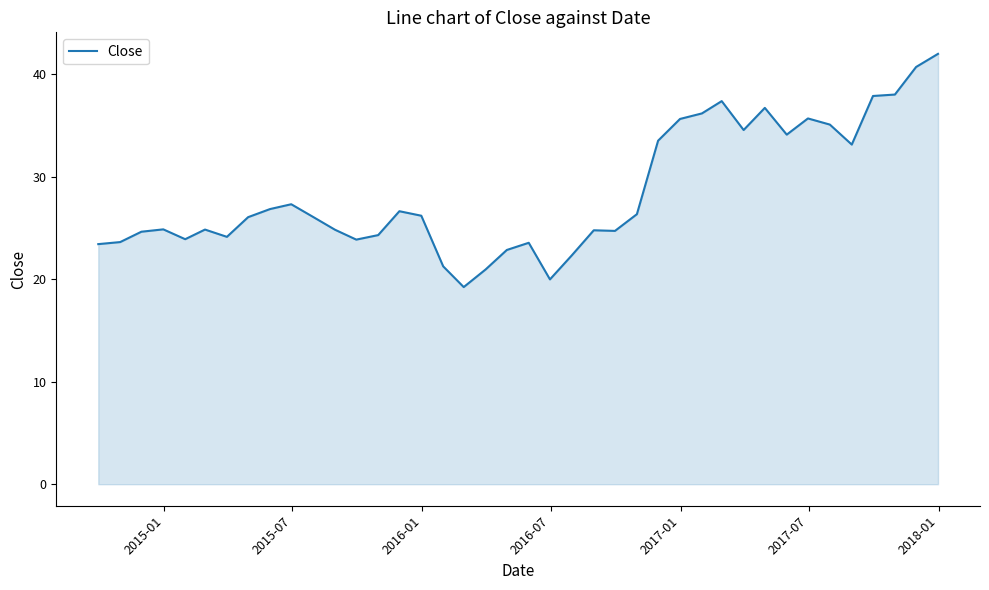

What is the greatest value displayed?

42.0